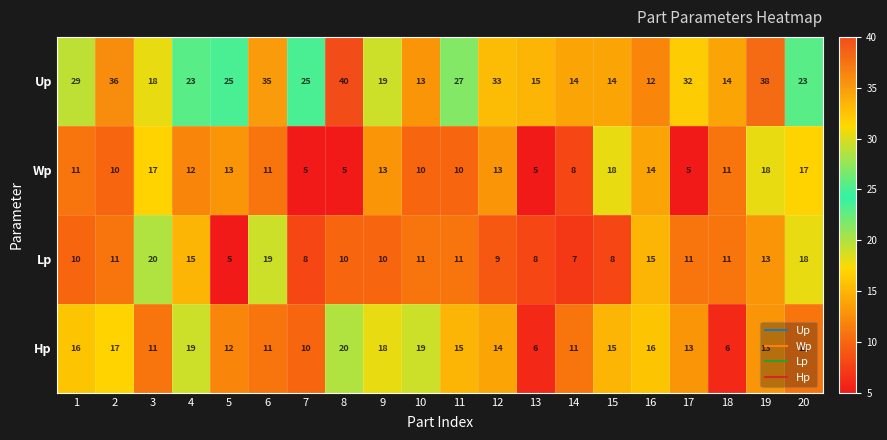

What is the greatest value displayed?

40